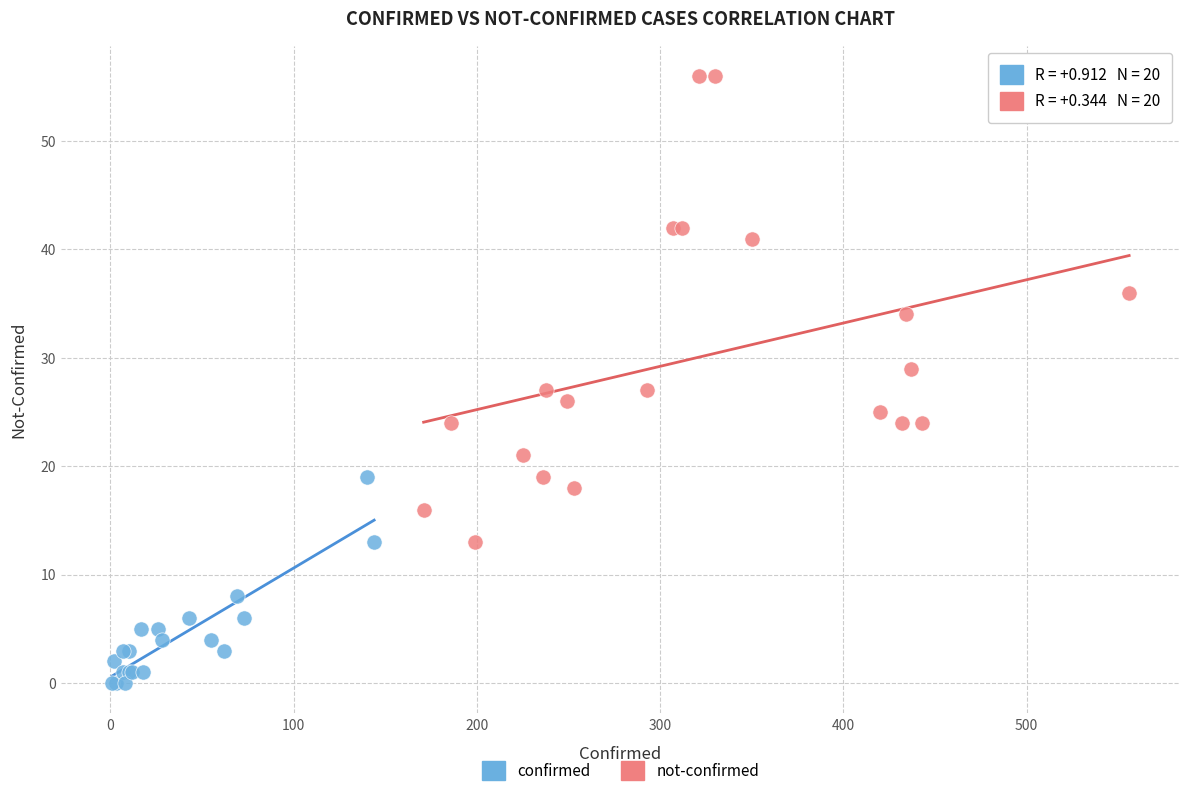

Which series reaches the maximum Y coordinate?

not-confirmed